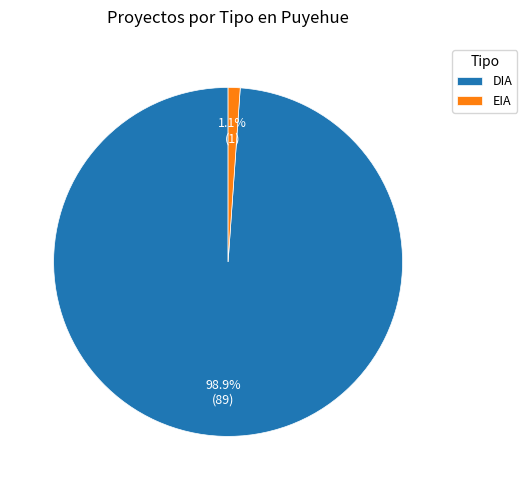

Does DIA represent more than half of the total?

Yes